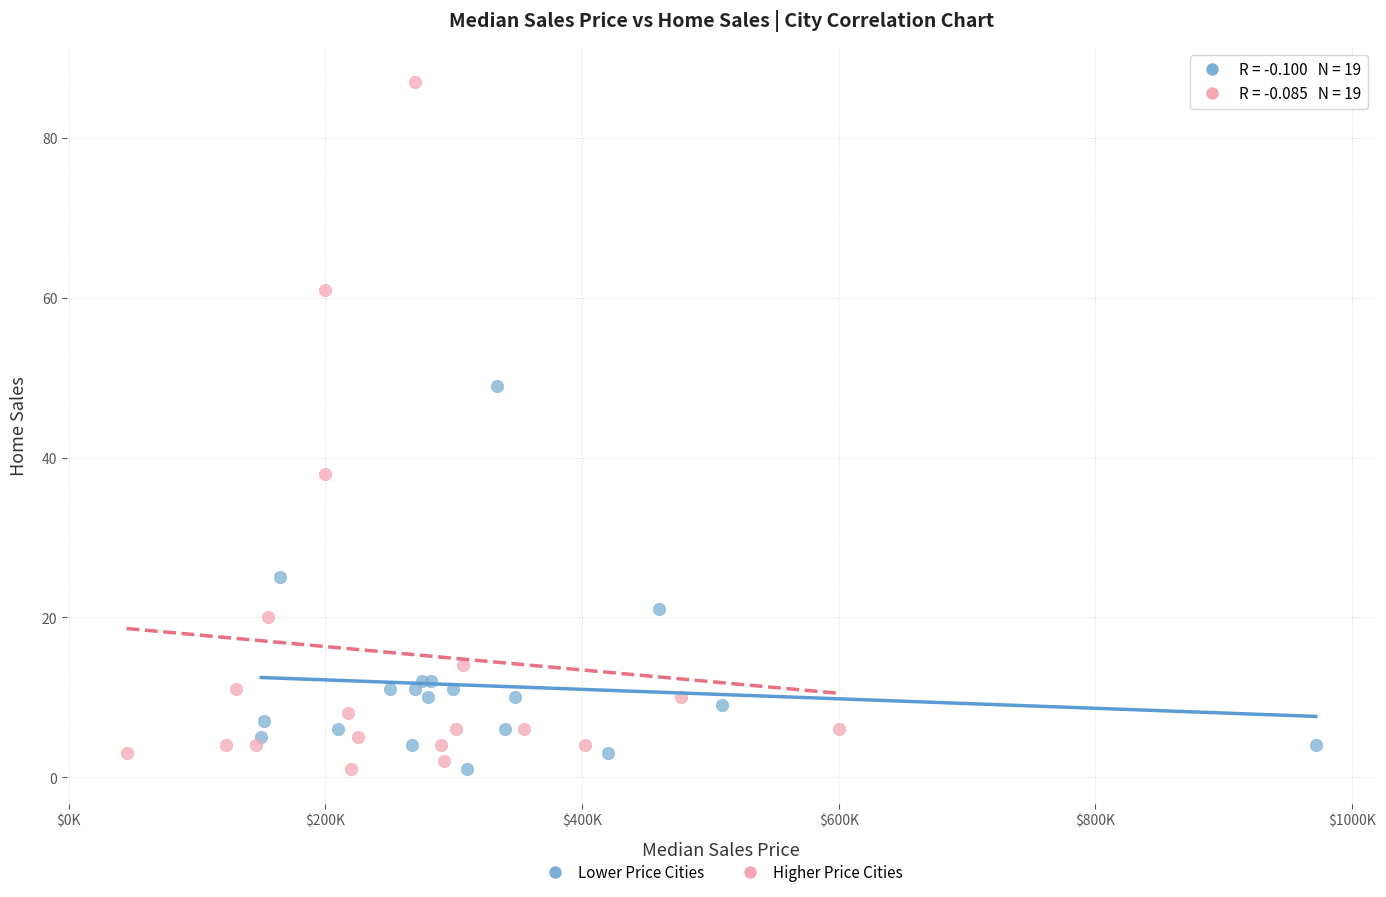

Which series has the largest Y range (max minus min)?

Higher Price Cities